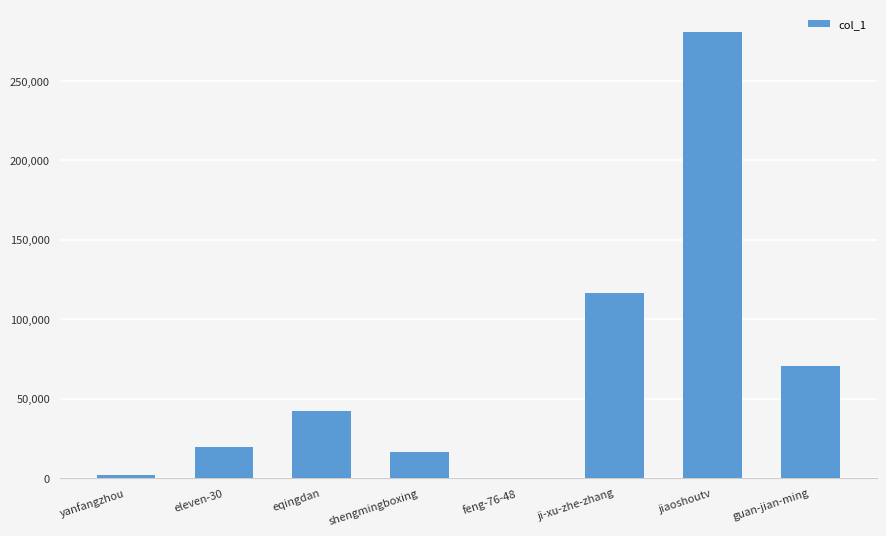

At which category does the chart reach its peak across all series?

jiaoshoutv